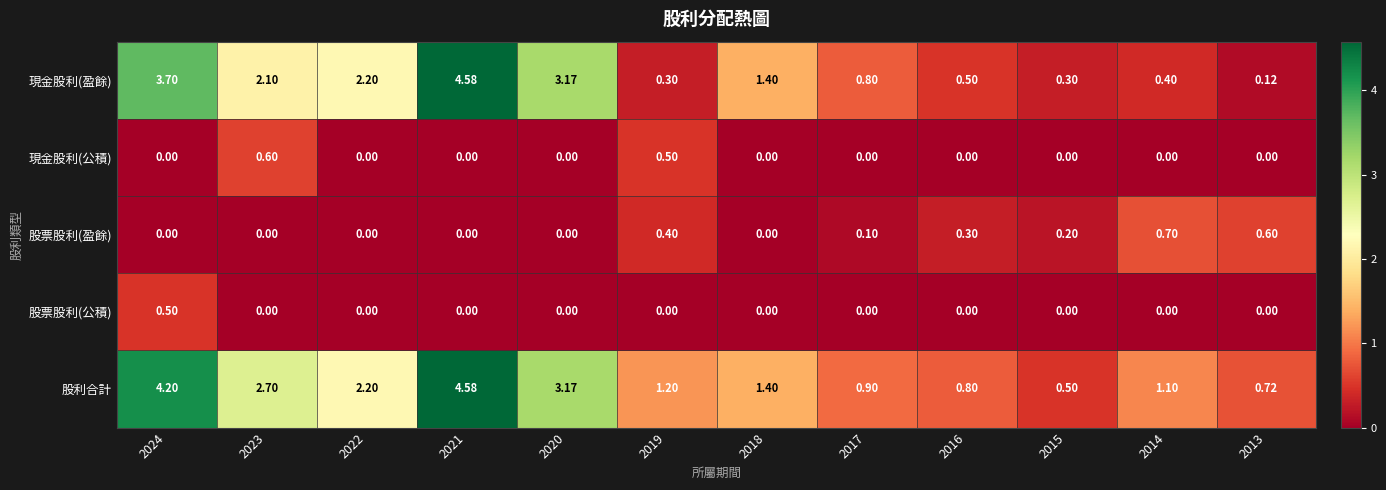

Which series has the largest total across all categories?

股利合計